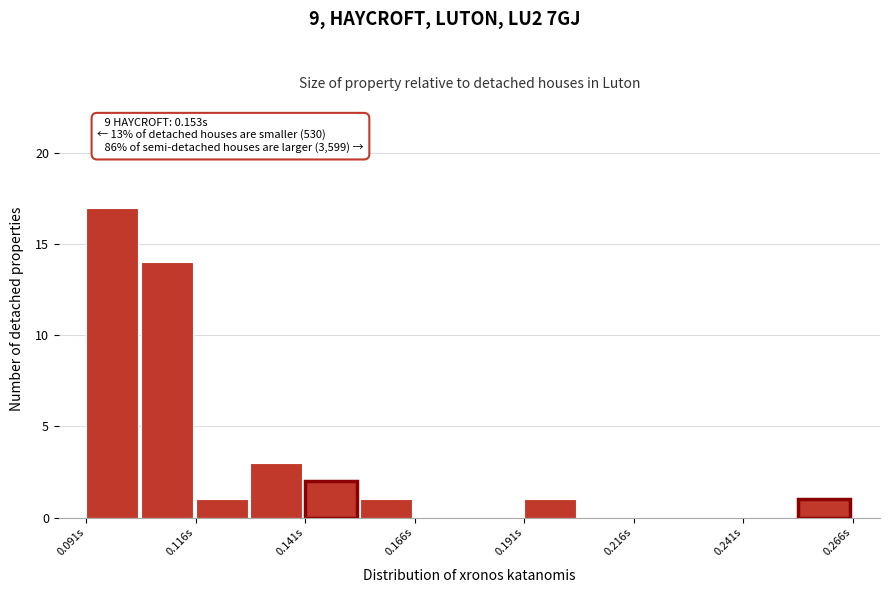

Read against the x-axis, roughly where is the centre of the tallest bar?

0.095